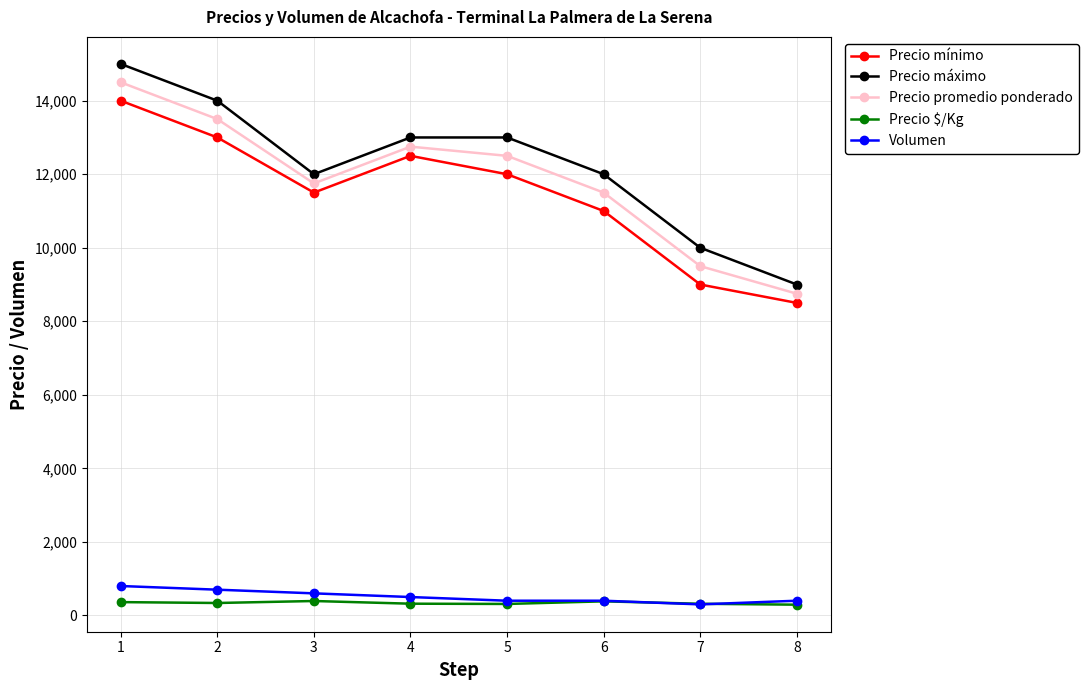

How many series are shown in this chart?

5